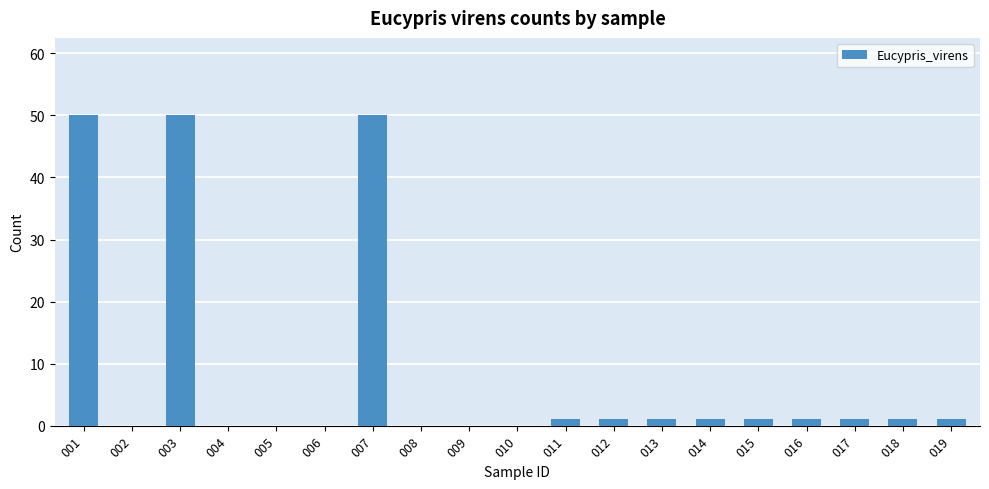

What is the ratio of the value at 001 to the value at 018?

50.0